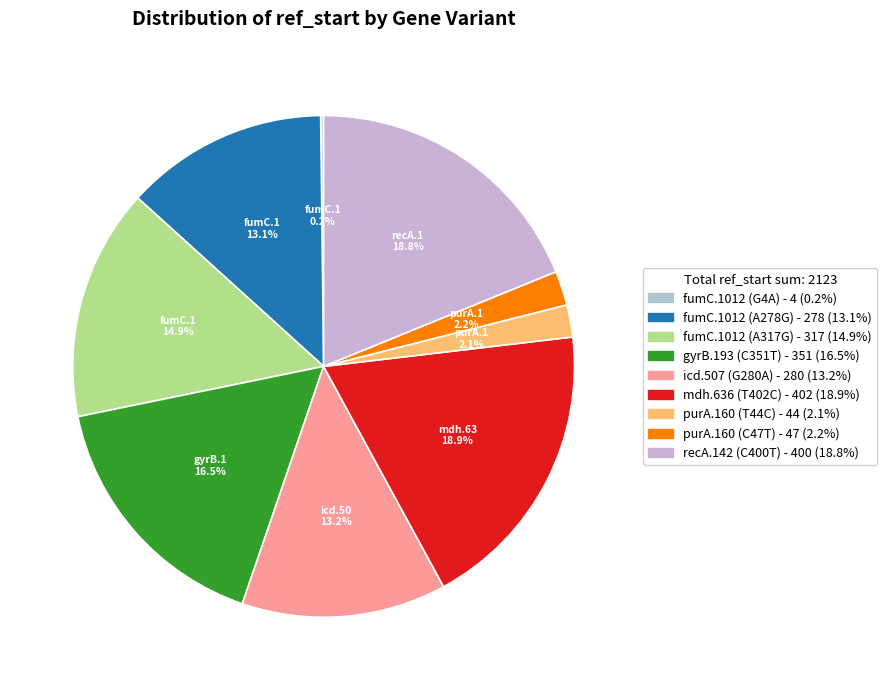

Combined, do fumC.1012 (A317G) and purA.160 (C47T) account for over 50%?

No